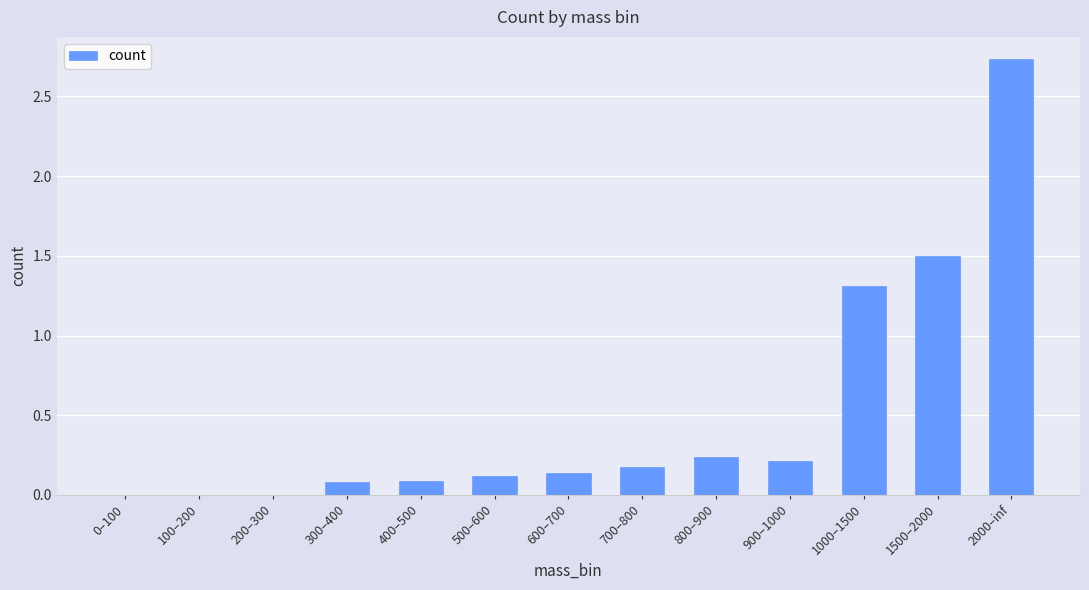

The chart shows a value of 4.6 at 2000–inf. True or false?

False